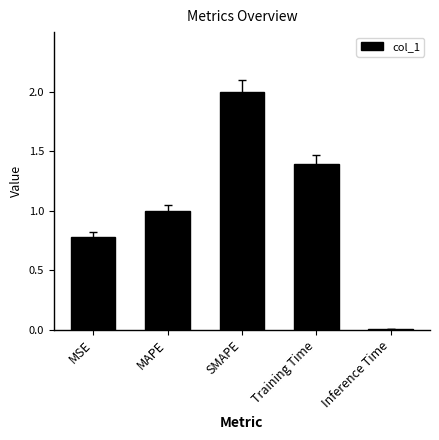

What is the difference between the second highest and second lowest values?

0.6